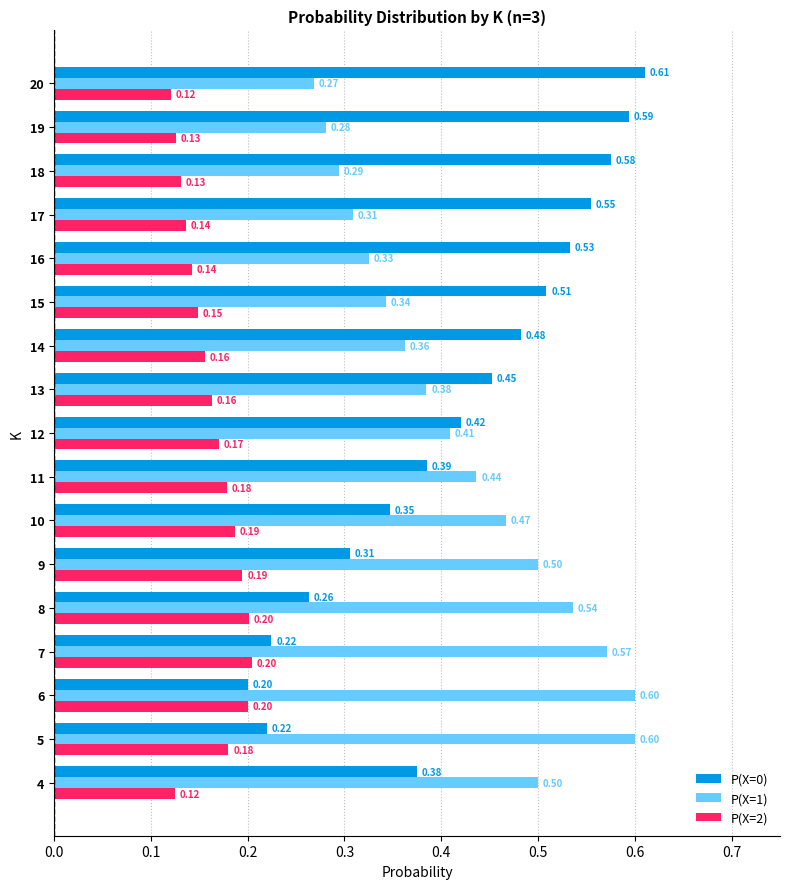

What is the highest value of the P(X=1) series?

0.6